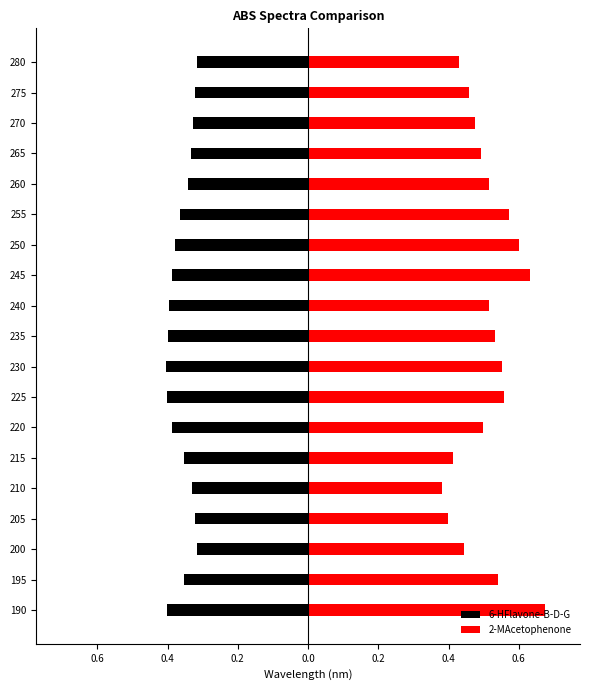

List the series in order of their overall mean, lowest first.

6-HFlavone-B-D-G, 2-MAcetophenone